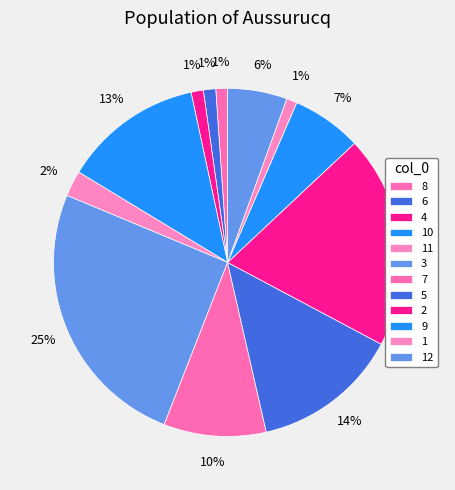

To the nearest percent, what is the combined percentage of 7 and 3?

35%